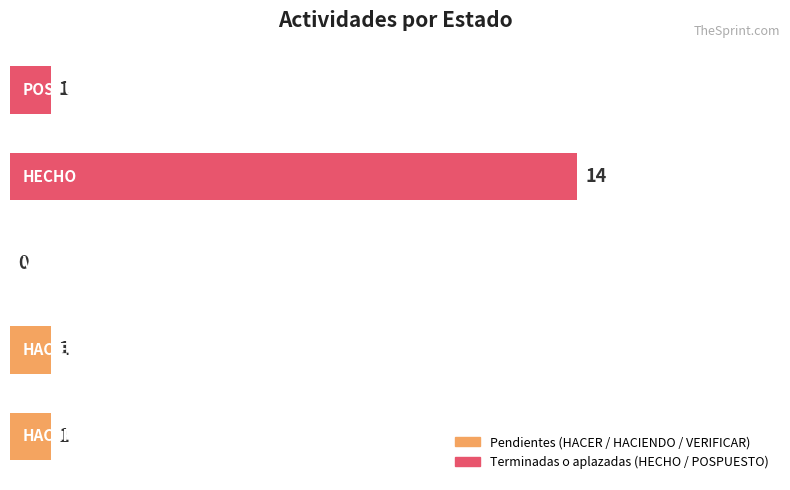

What is the maximum value shown in the chart?

14